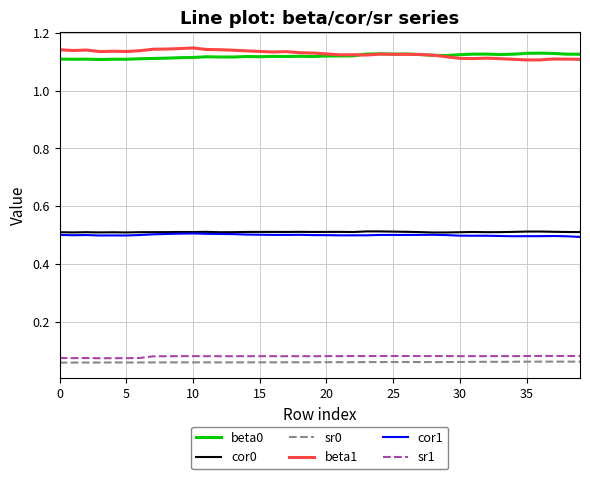

True or false: beta1 and cor1 intersect in this chart.

False